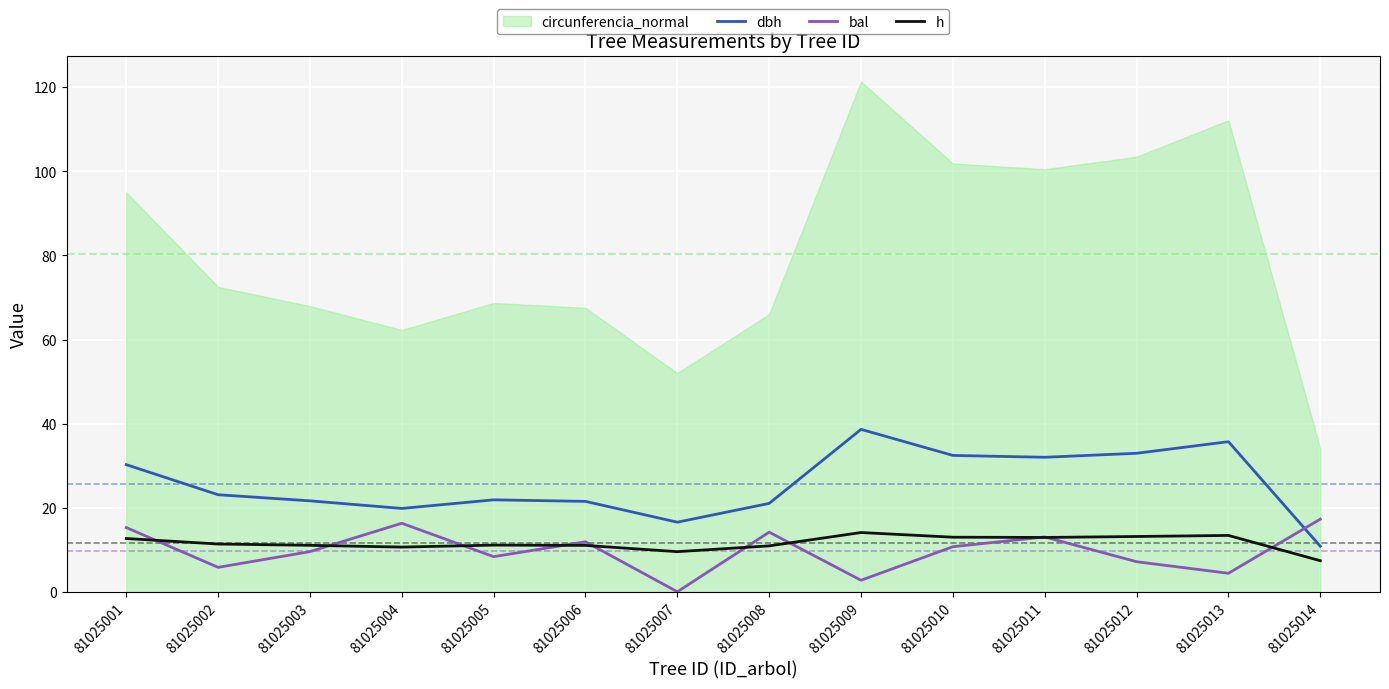

The h series shows 13.0 at 81025010. True or false?

True